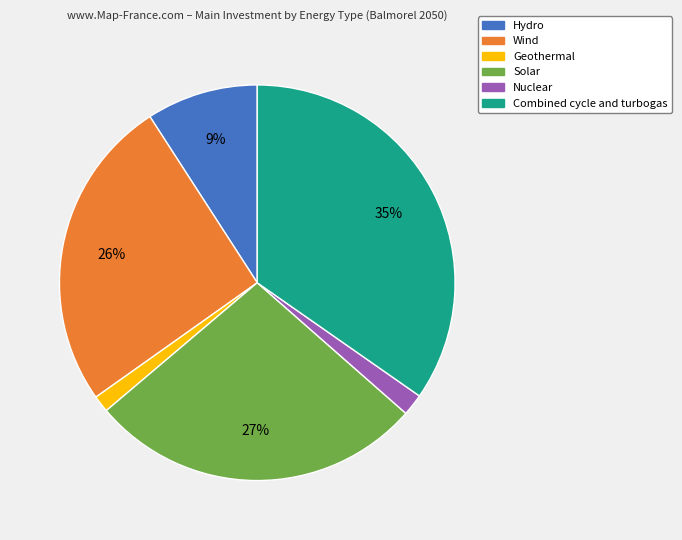

Between Hydro and Wind, which is larger?

Wind